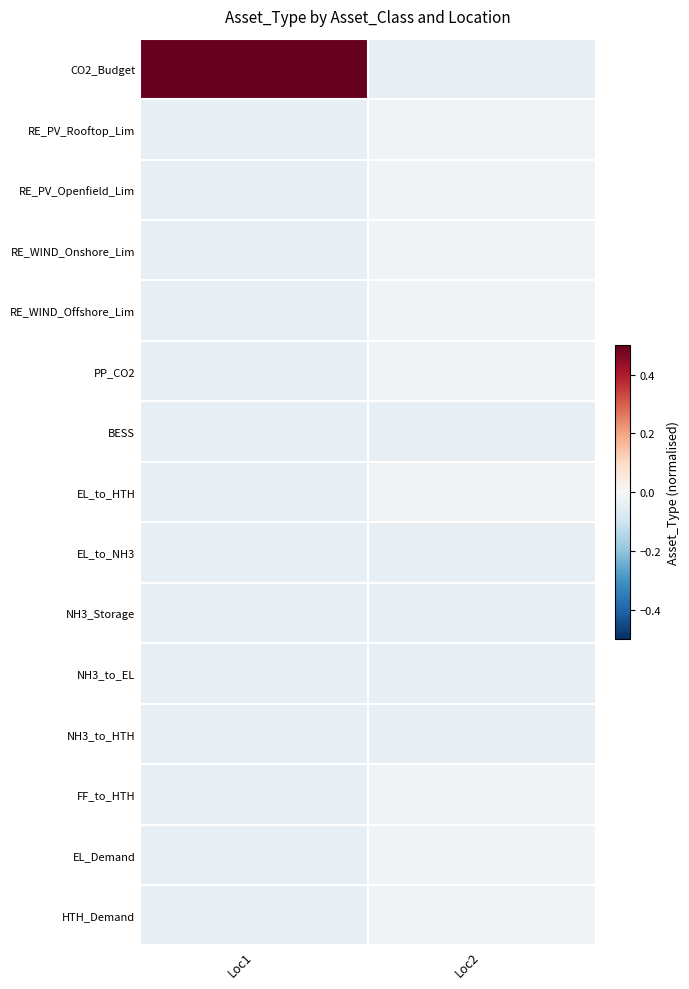

Between Loc1 and Loc2, which is larger?

Loc1